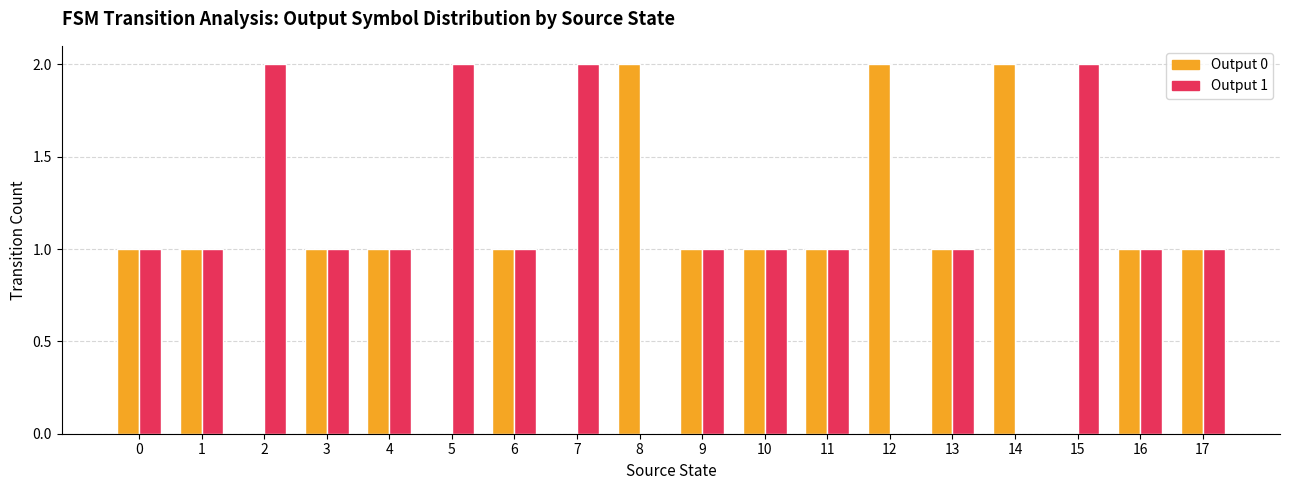

The Output 0 series shows 2 at 16. True or false?

False